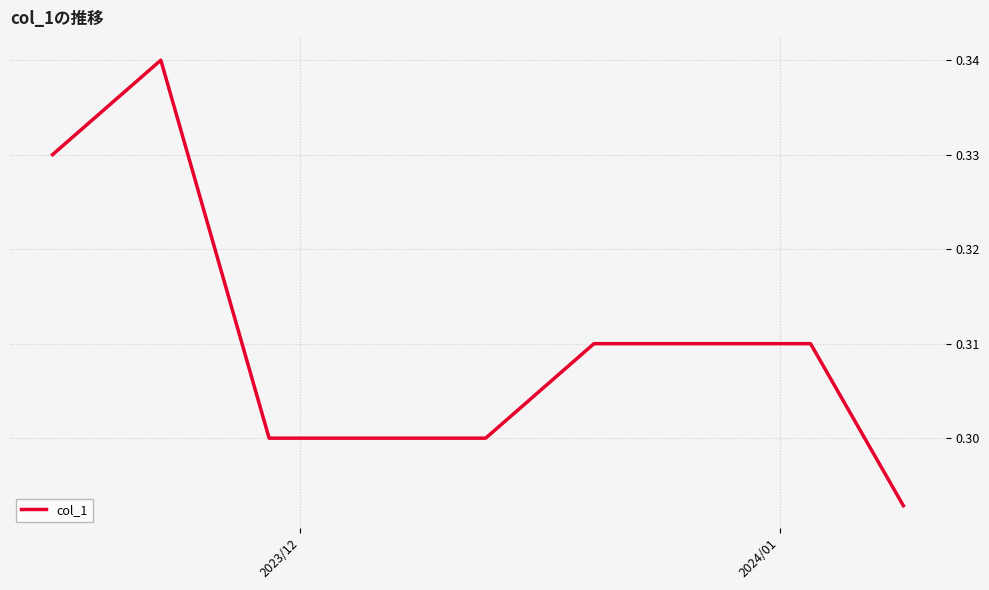

Is this an area chart (filled region under the line)?

No